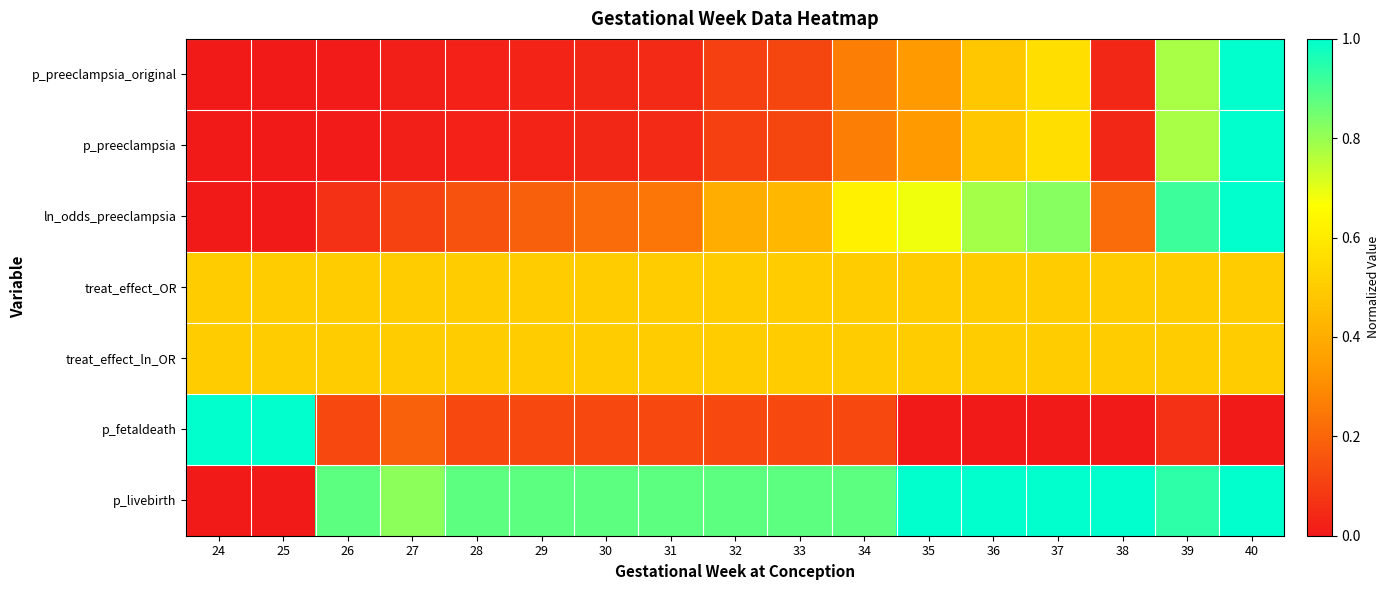

What is the total value across all series at 36?

3.8